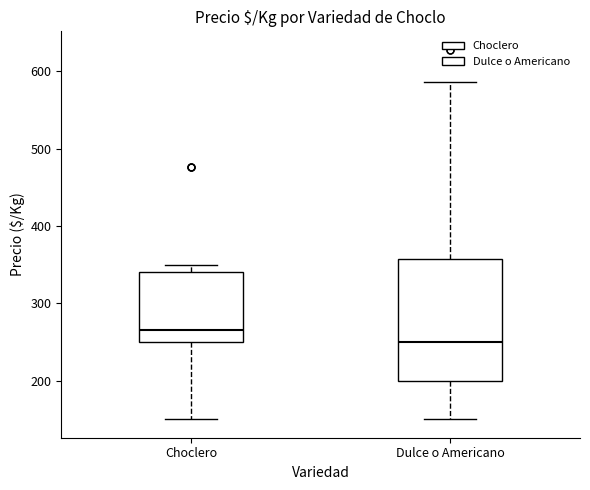

Which box has the highest median line?

Choclero